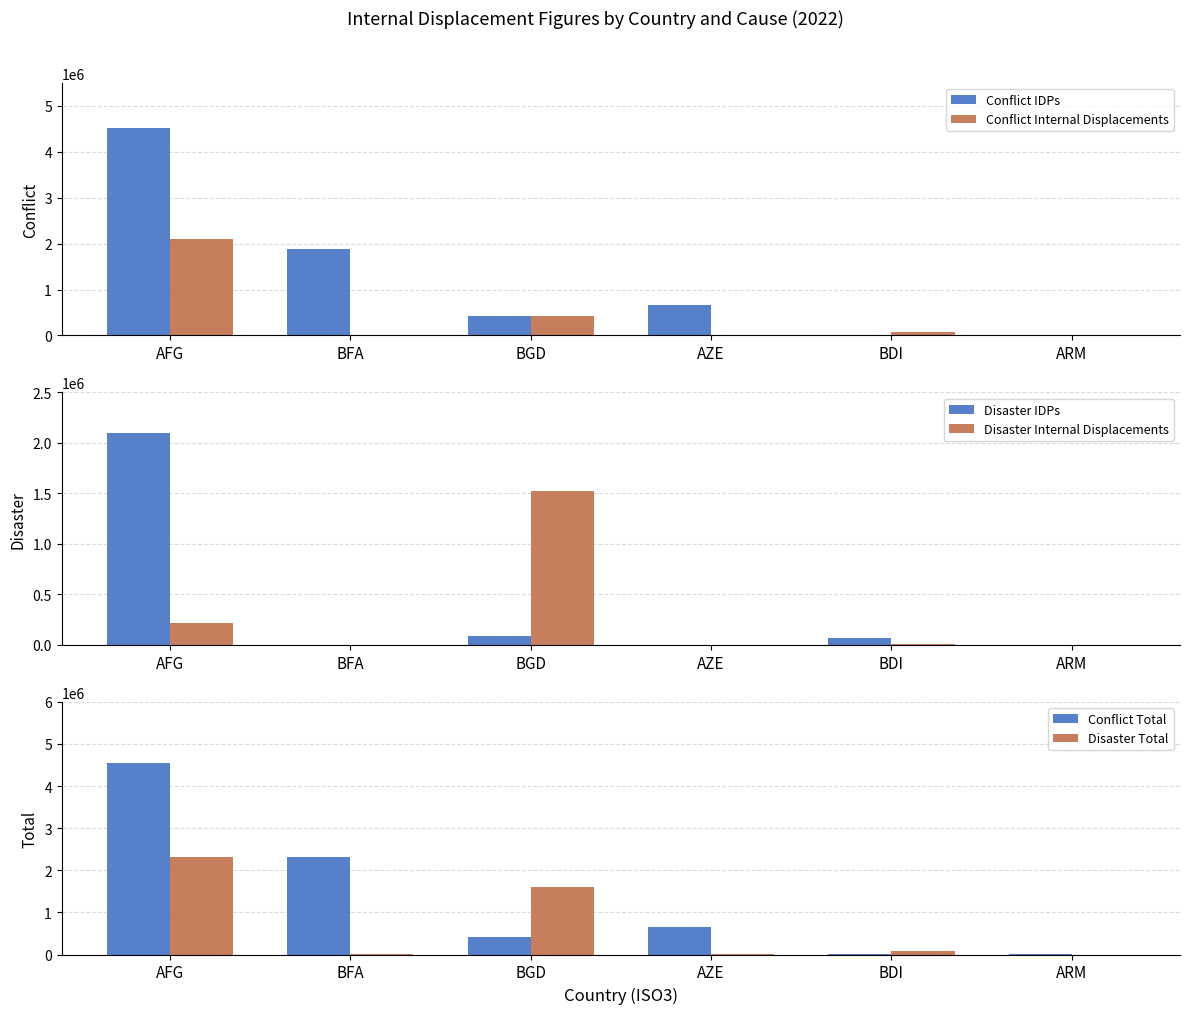

What is the label of the 4th bar from the left?

AZE